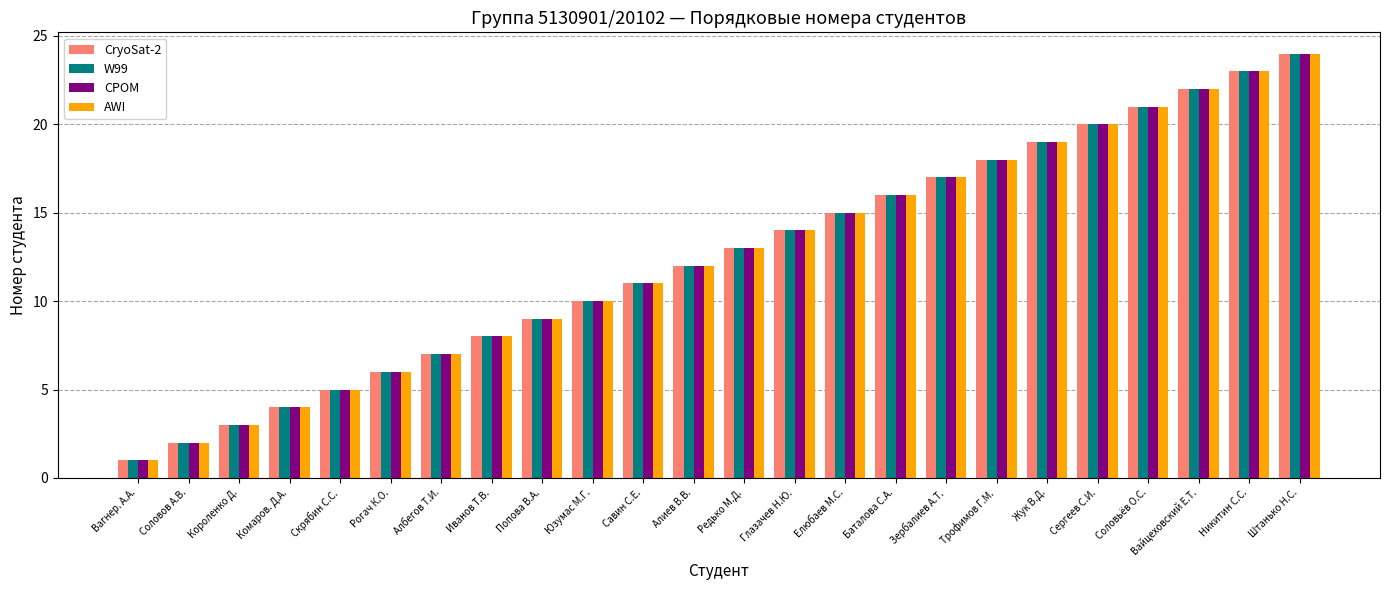

At which category is the sum across all series the highest?

Штанько Н.С.